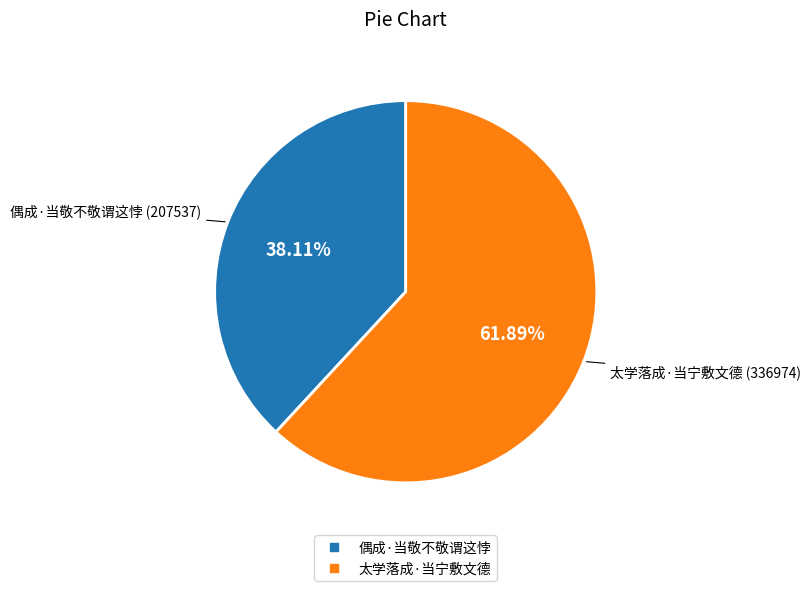

Combined, do 太学落成·当宁敷文德 and 偶成·当敬不敬谓这悖 account for over 50%?

Yes